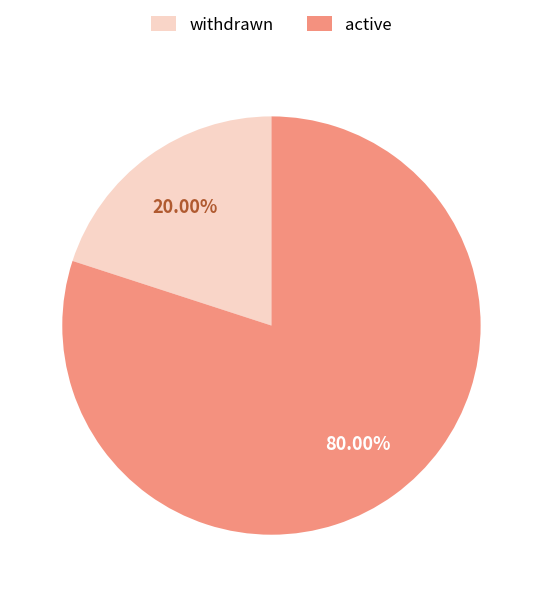

Which slice is the smallest?

withdrawn